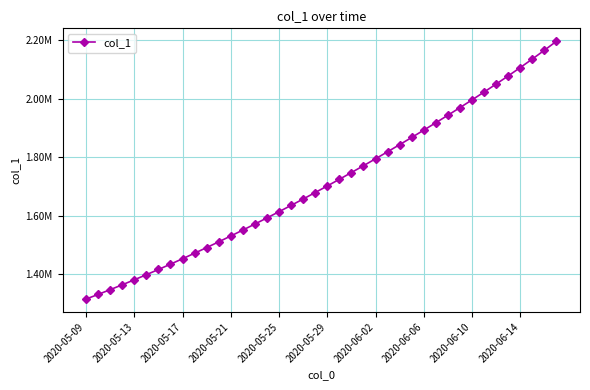

What is the sum of all values?

68493841.1